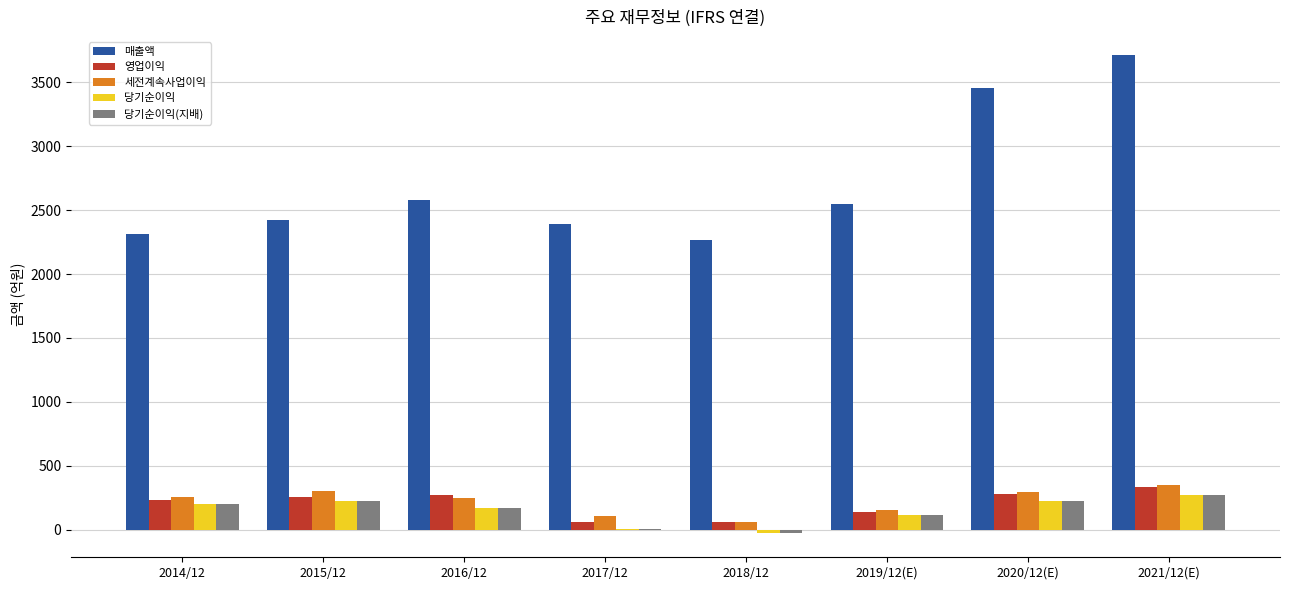

At which category is the sum across all series the highest?

2021/12(E)